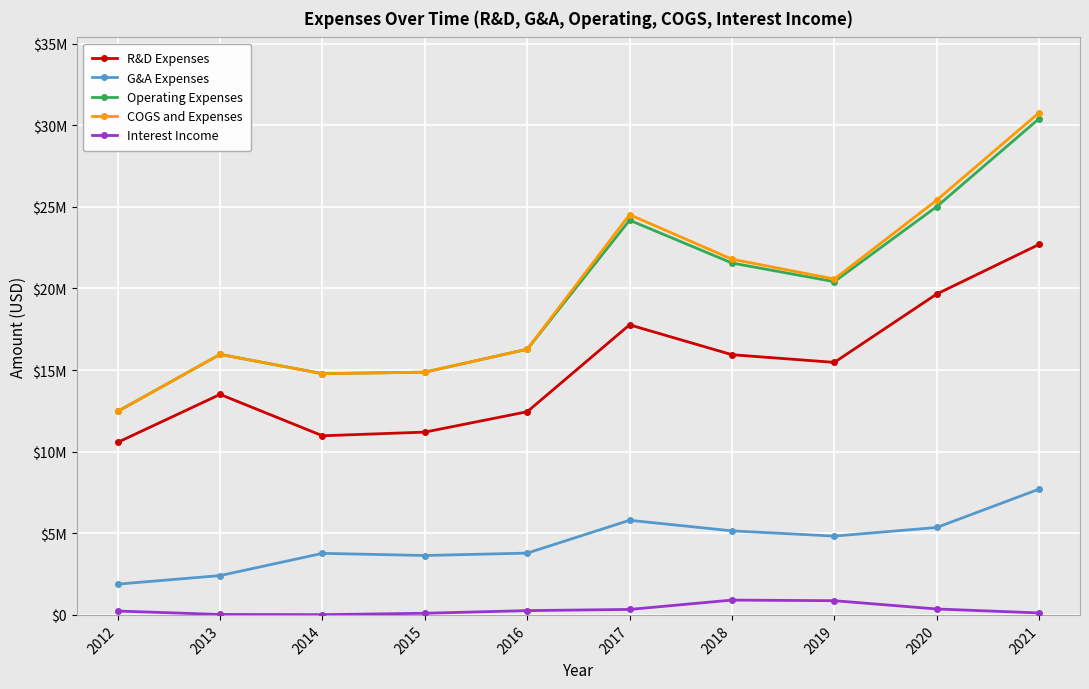

What is the difference between the Interest Income values at 2018 and 2020?

545000